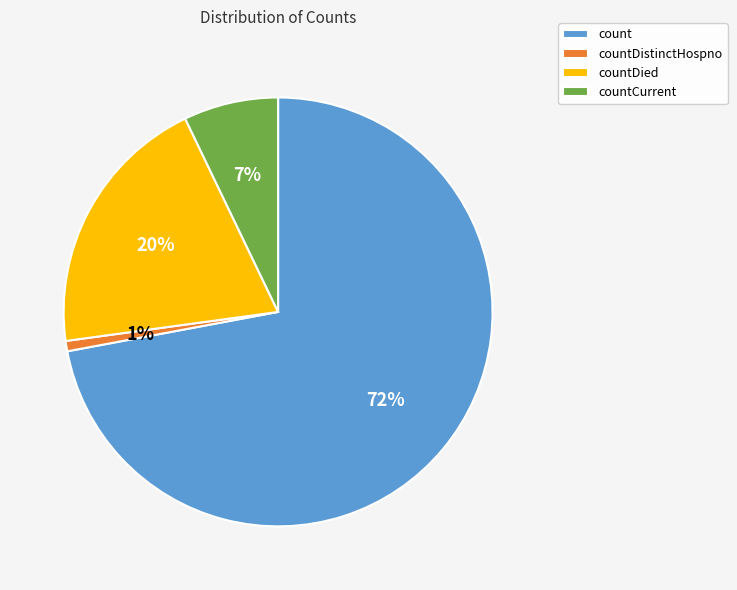

Does any single category account for the majority?

Yes